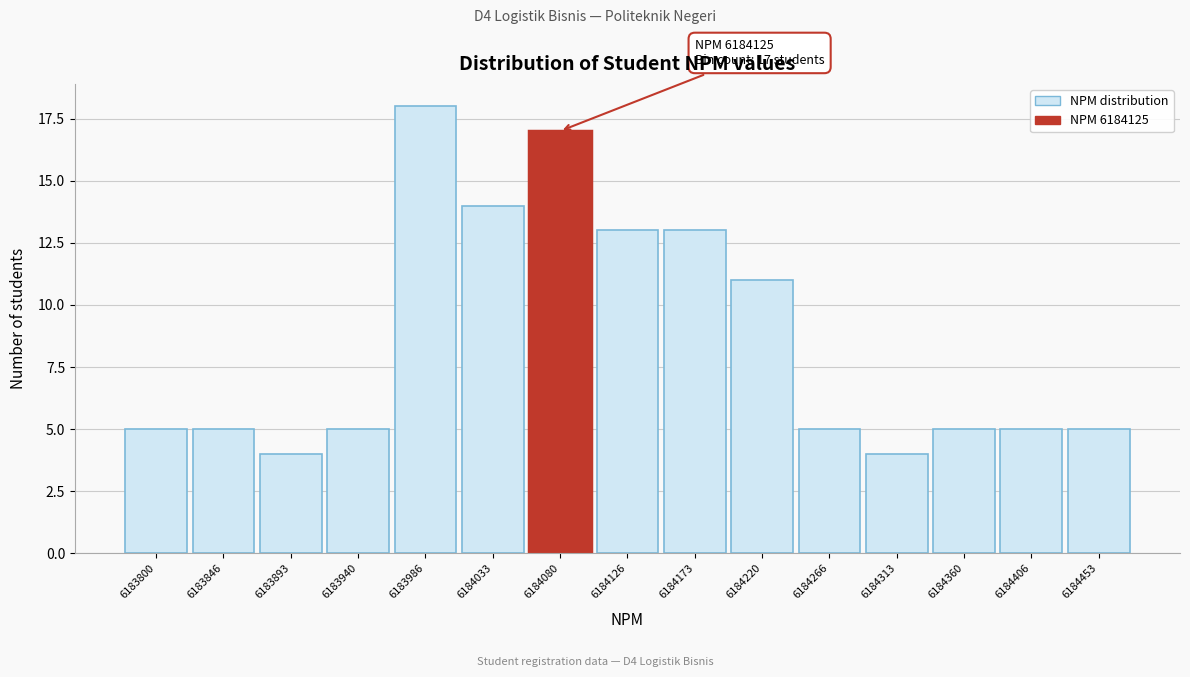

Reading left to right, extract all data points from this chart.

5	5	4	5	18	14	17	13	13	11	5	4	5	5	5